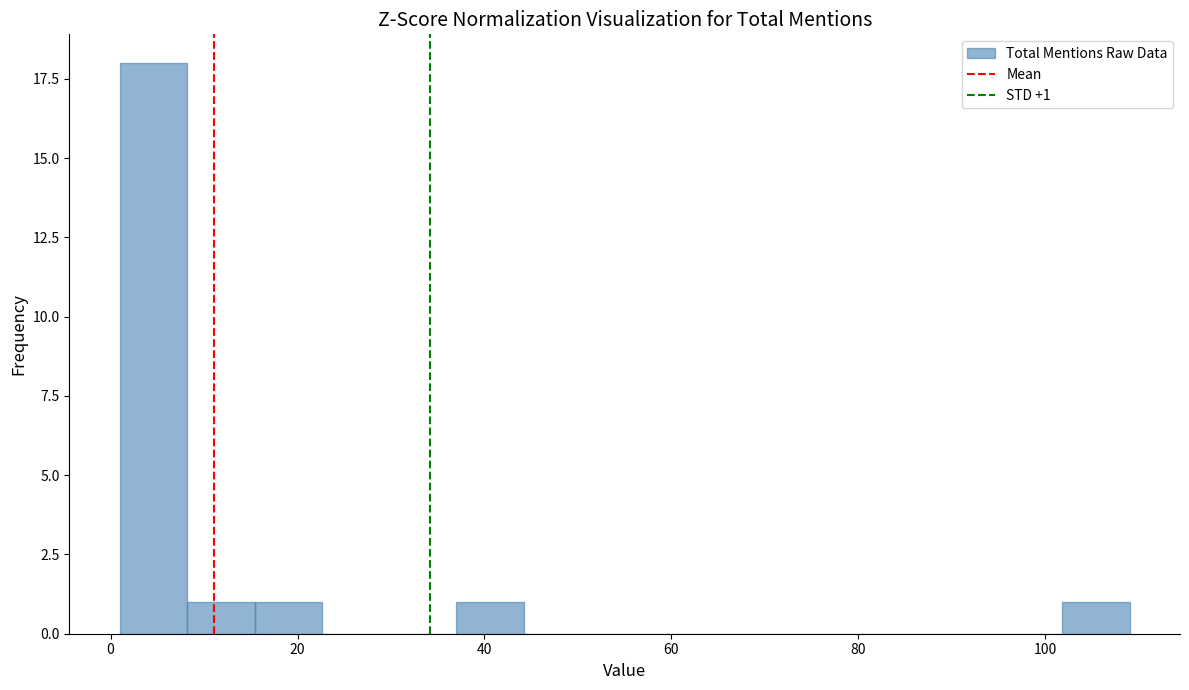

Around what value on the x-axis is the tallest bar? Give the approximate position of its centre, as read against the axis.

4